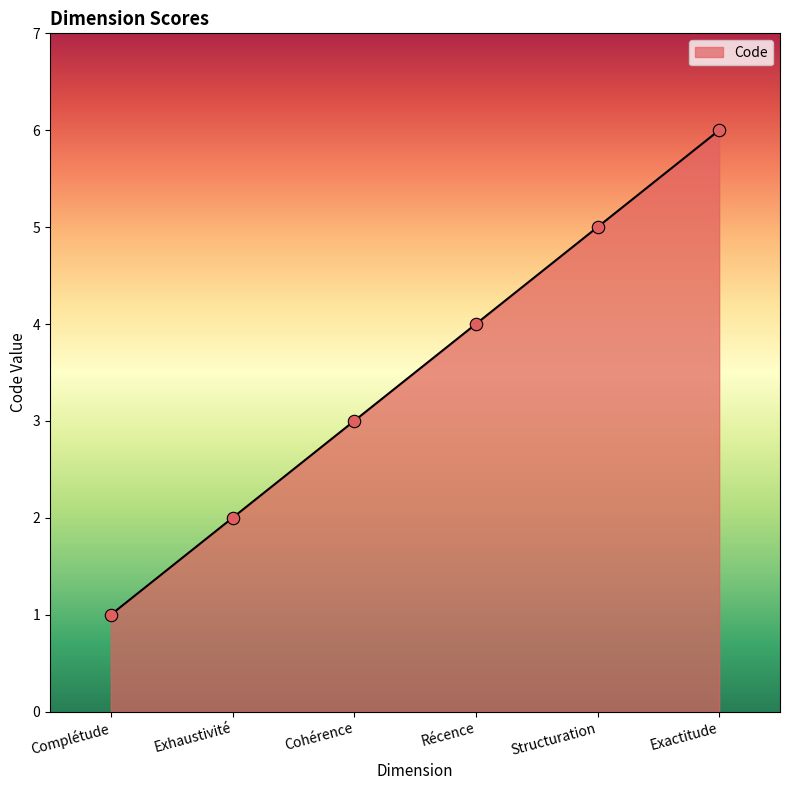

Which has a higher value, Complétude or Structuration?

Structuration